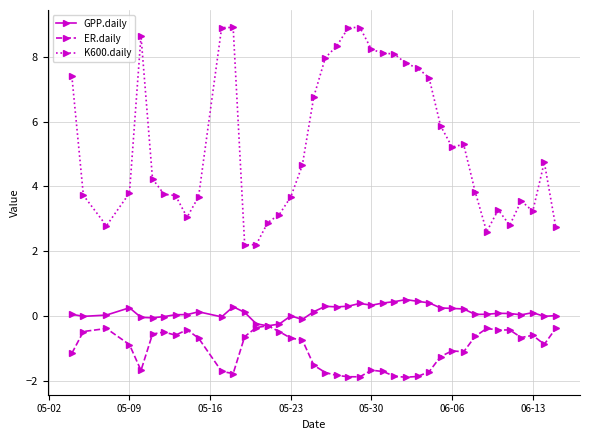

How many intersections are there between GPP.daily and ER.daily?

2